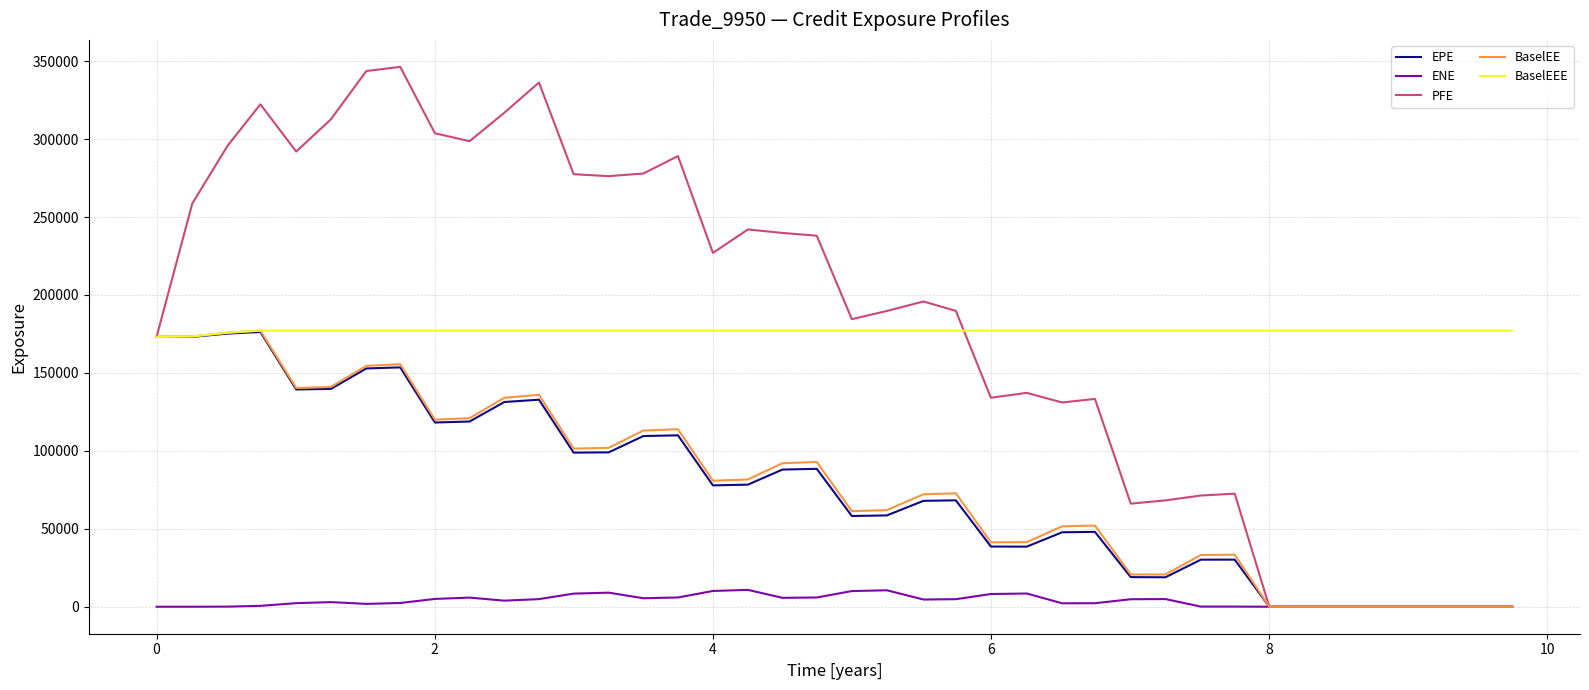

Which series has the largest range (max minus min)?

PFE